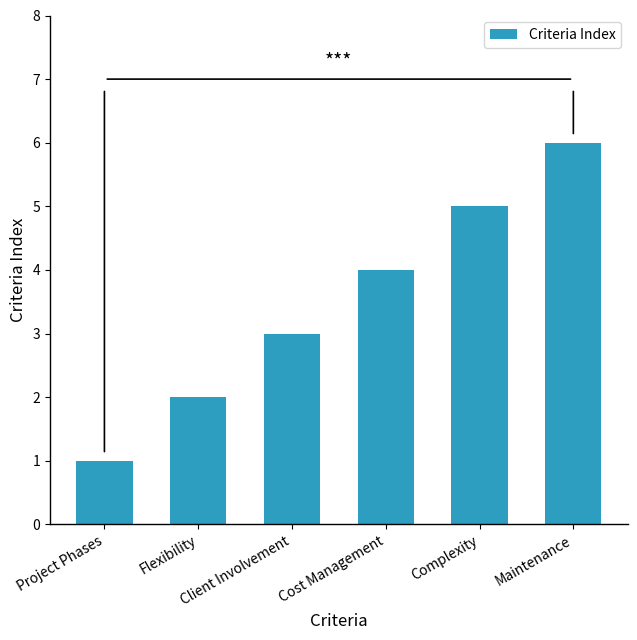

What is the smallest value displayed?

1